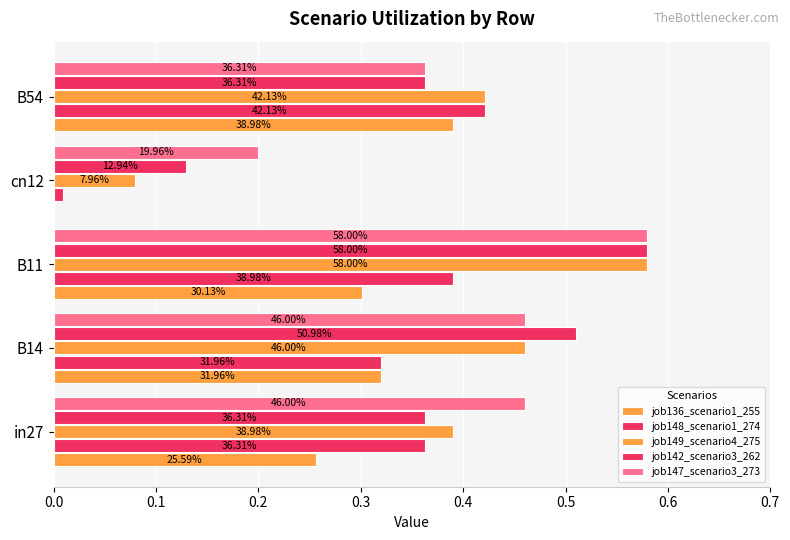

Does the chart contain any negative values?

No